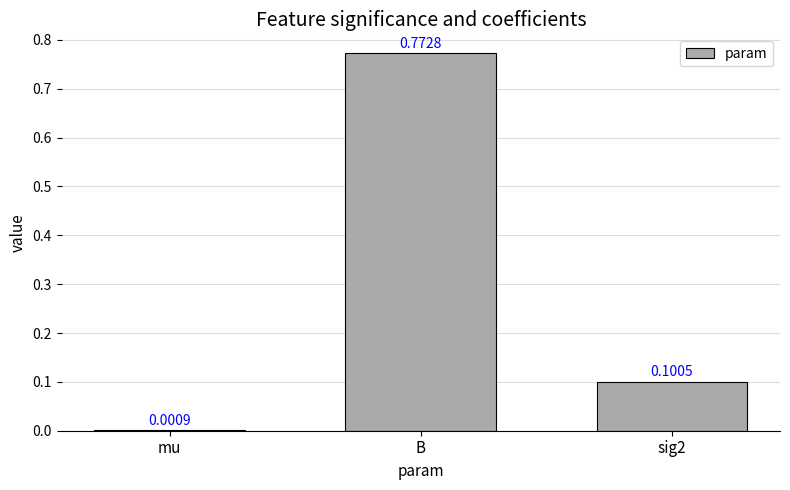

Where is the data nearest to the value 0?

mu